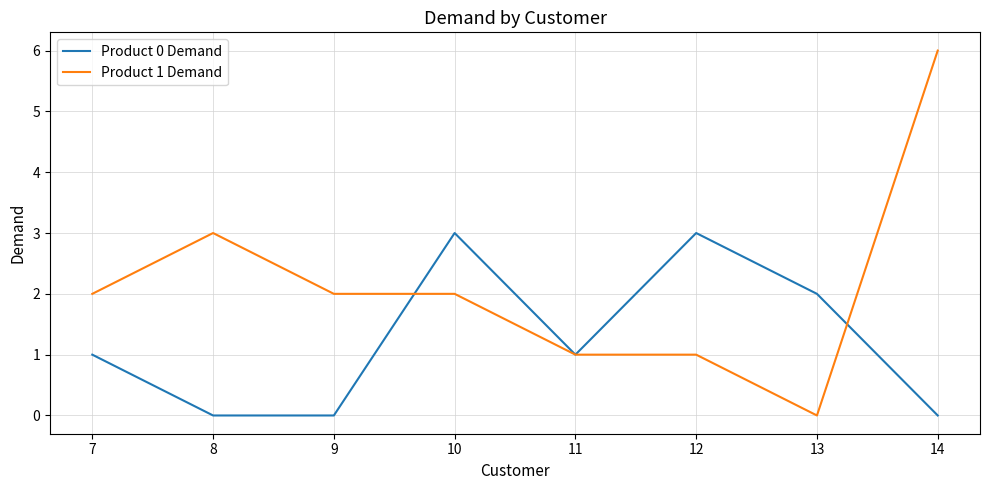

What is the total value across all series at 13?

2